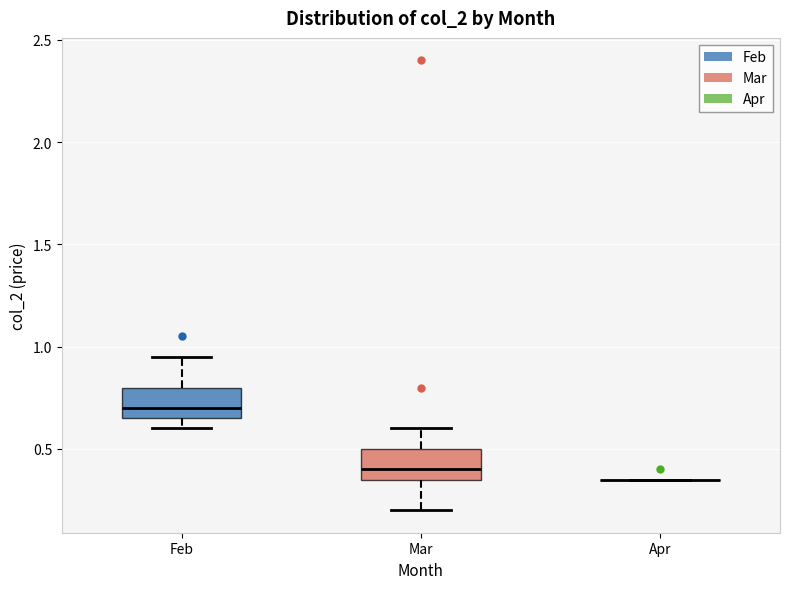

Reading left to right, read every box against the y-axis: the position of its median line, the range the box covers, and the ends of its whiskers. The values are not printed on the chart, so give them approximately, as read against the axis.

Feb: median 0.70, box 0.65 to 0.80, whiskers 0.60 to 0.95
Mar: median 0.40, box 0.35 to 0.50, whiskers 0.20 to 0.60
Apr: box collapsed to a line at 0.35, whiskers 0.35 to 0.35